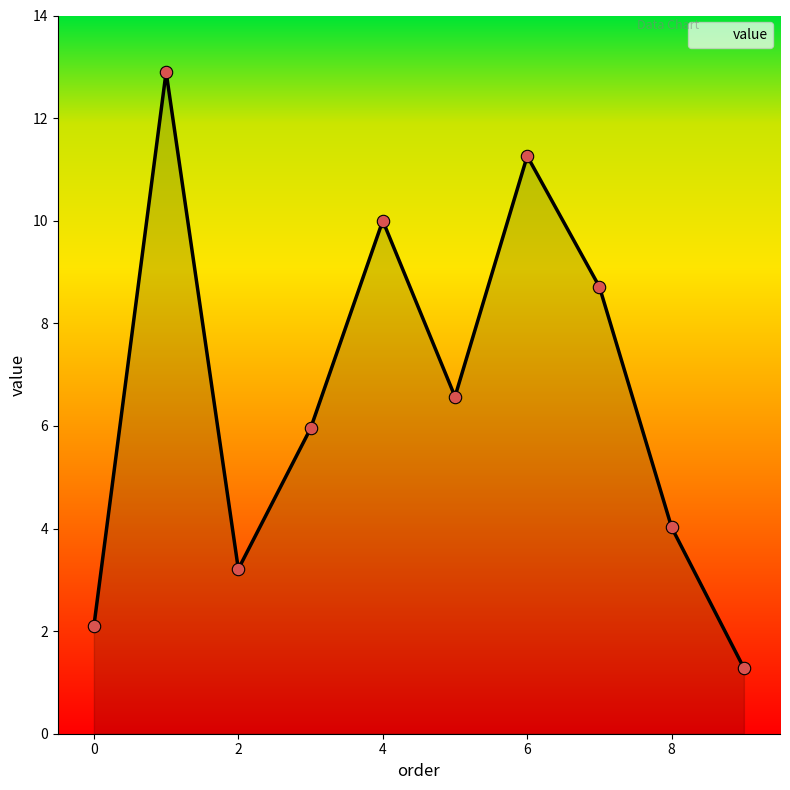

What is the smallest value displayed?

1.3